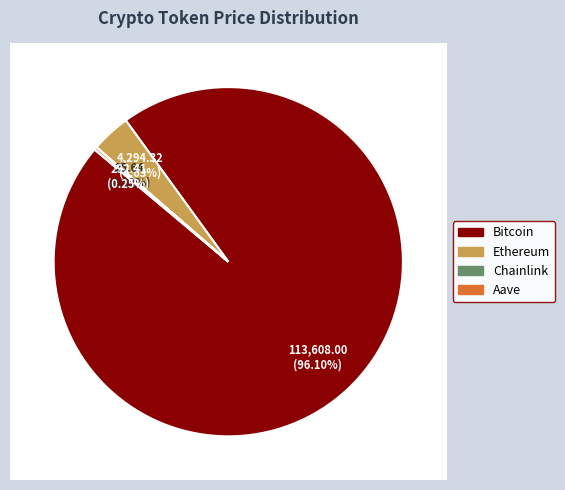

Is it true that Bitcoin is 96% of the pie?

True